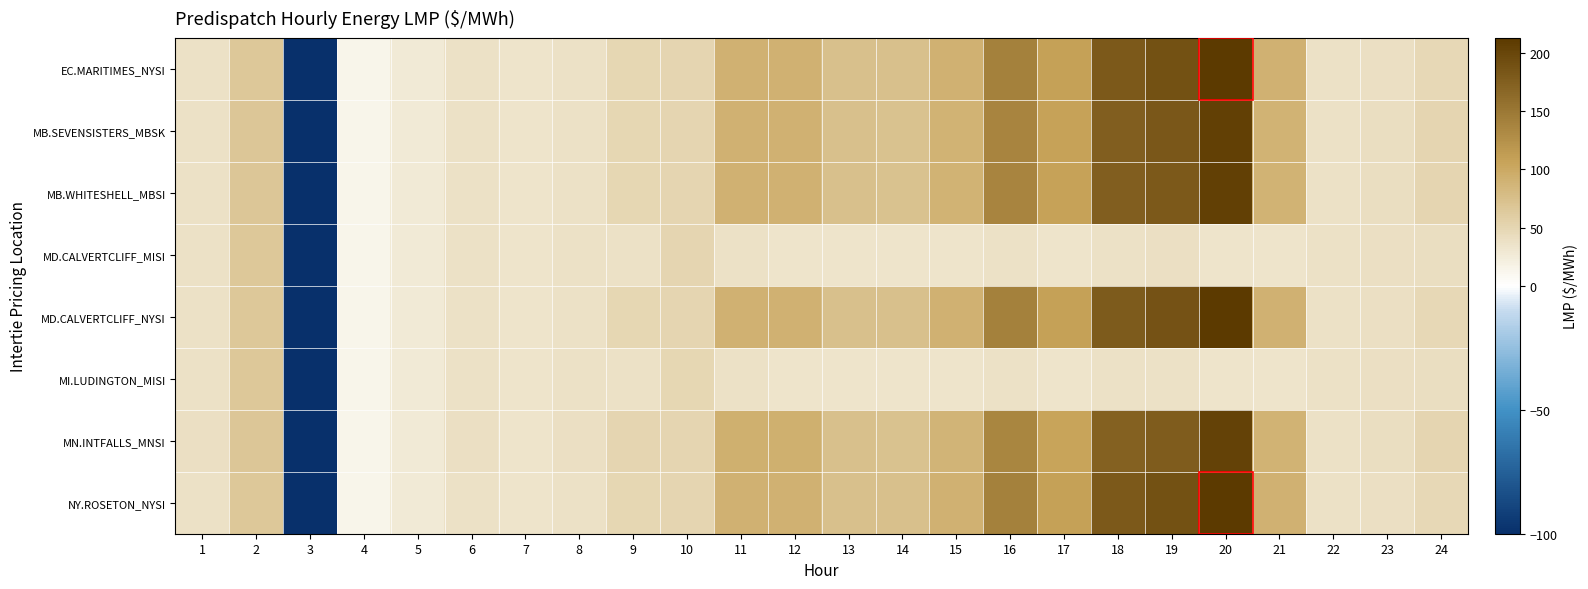

Which category has the highest value across all series?

20